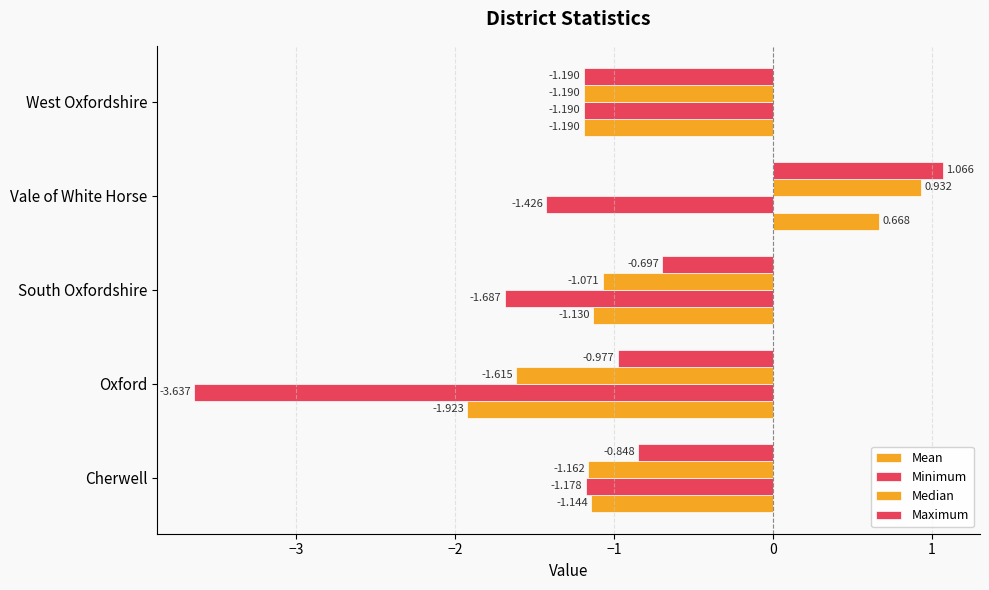

How many values in the Maximum series exceed 0?

1